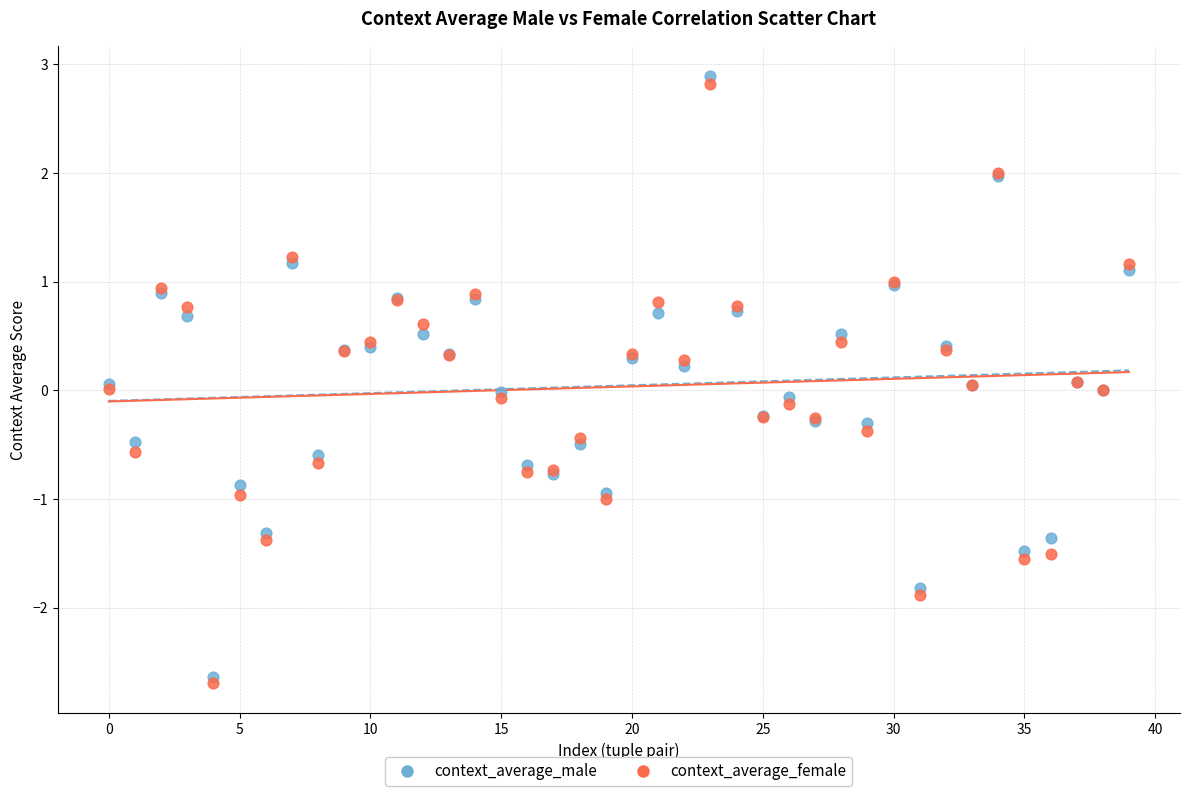

Which series contains the highest Y value?

context_average_male